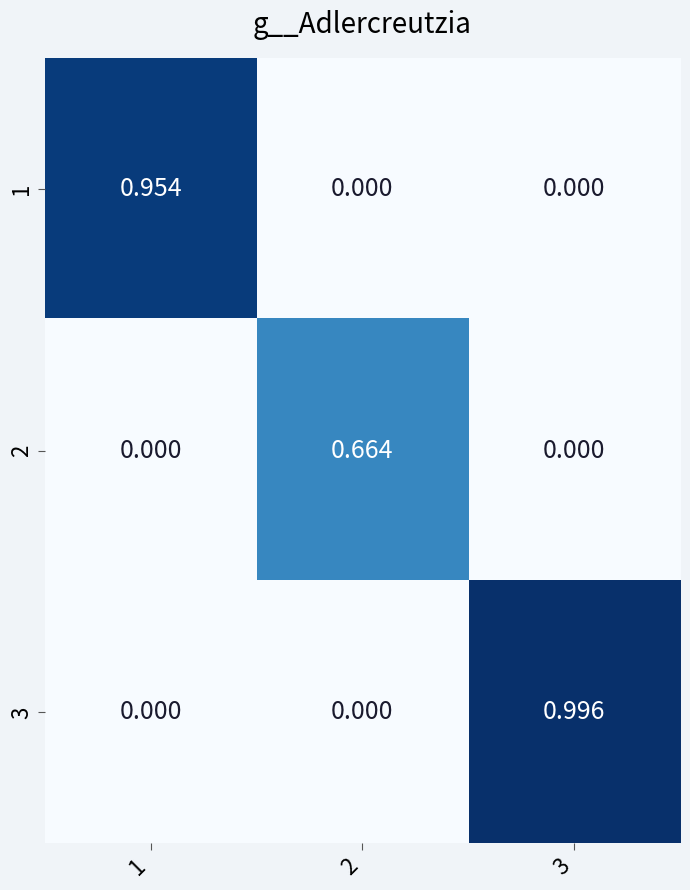

List the series in order of their peak value, highest first.

3, 1, 2